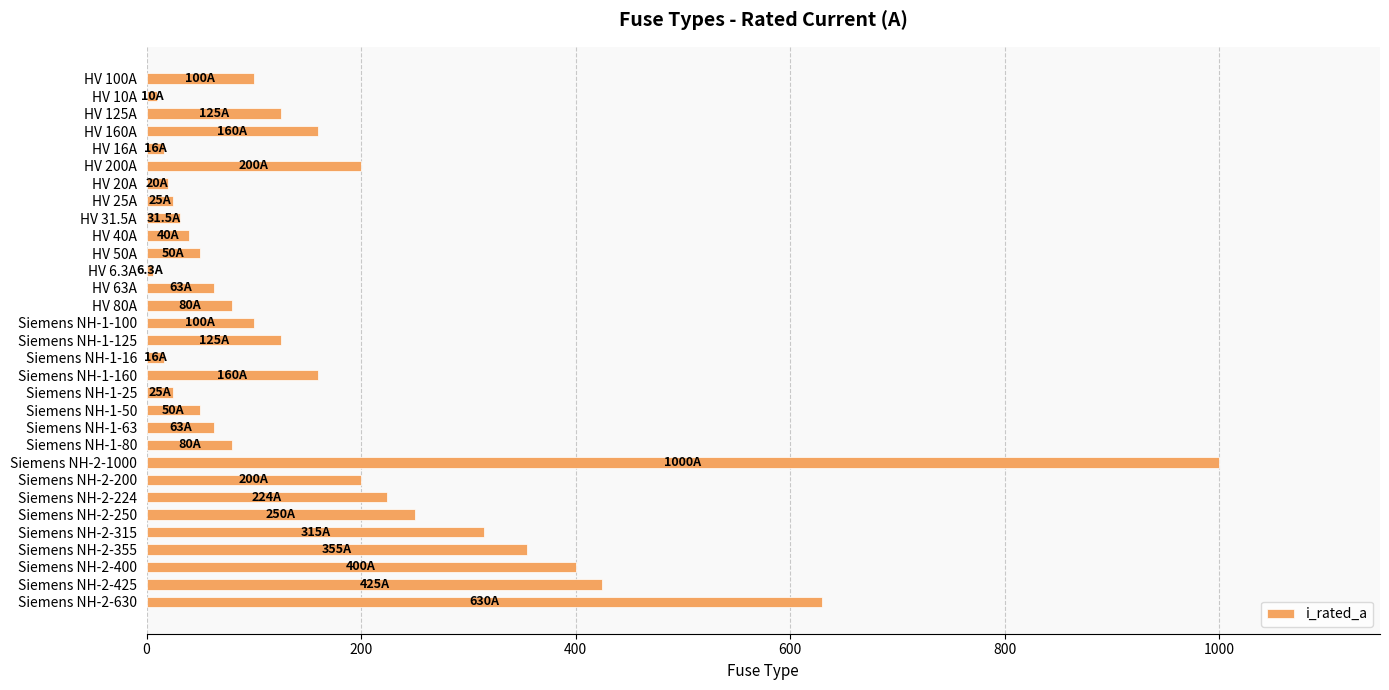

Between Siemens NH-2-250 and Siemens NH-2-200, which is larger?

Siemens NH-2-250